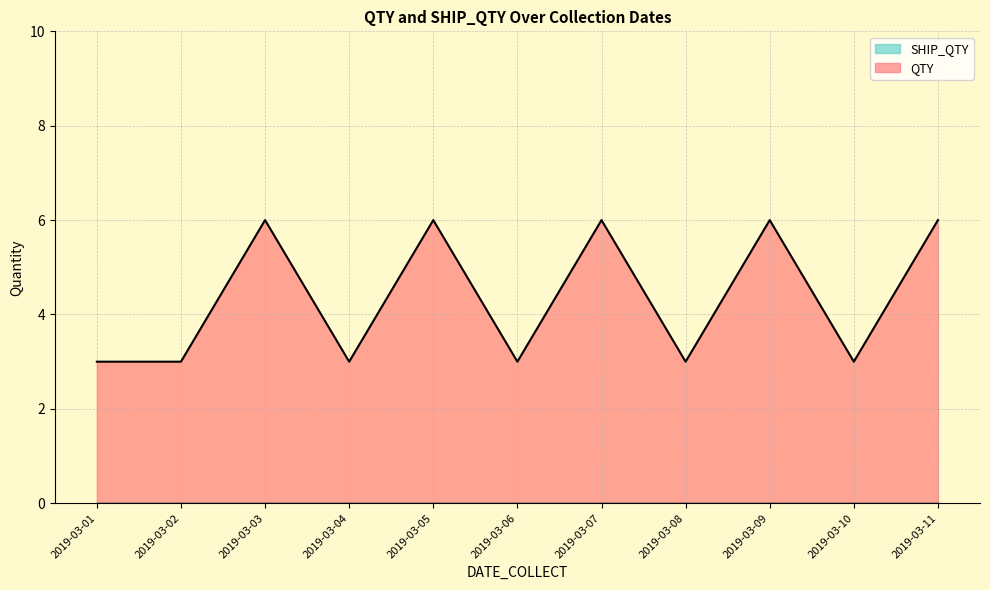

Is it true that the value at 2019-03-11 is 6?

True